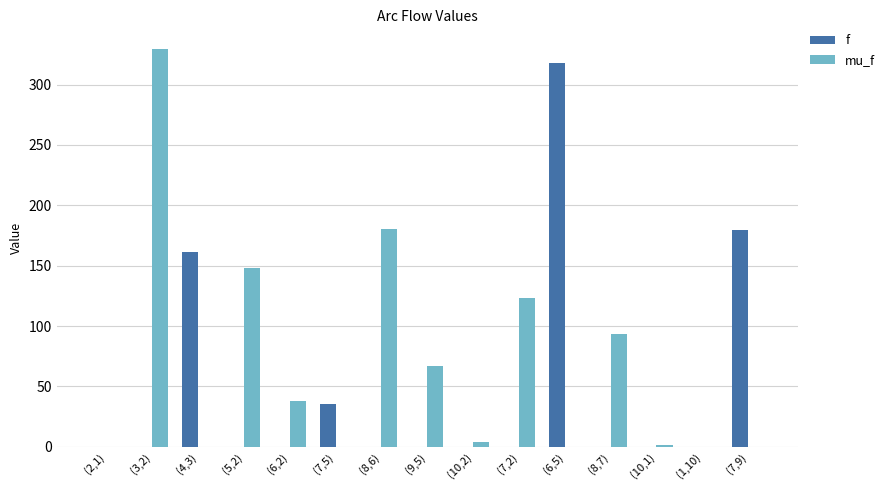

What are all the series names shown in the legend?

f, mu_f